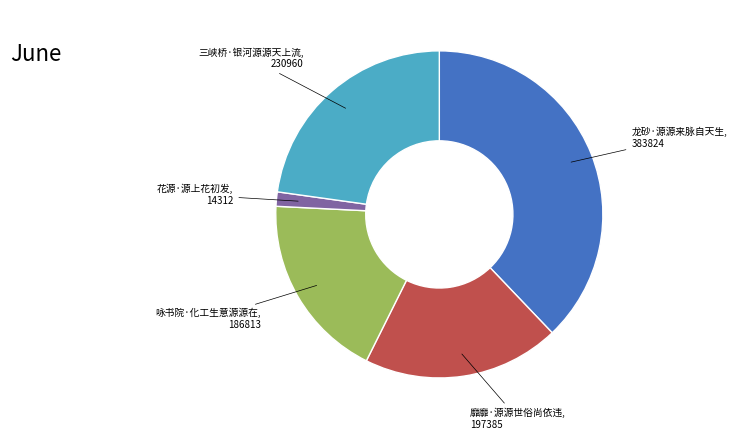

How many slices are in this pie chart?

5